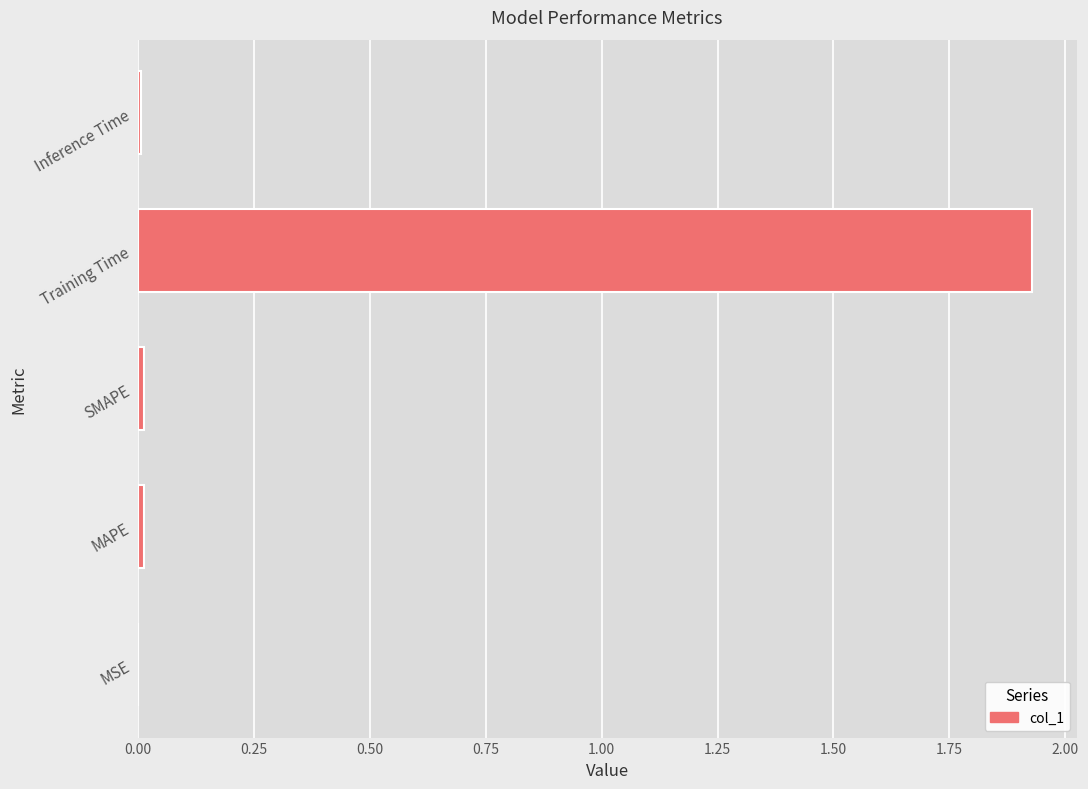

What is the sum of all values?

2.0